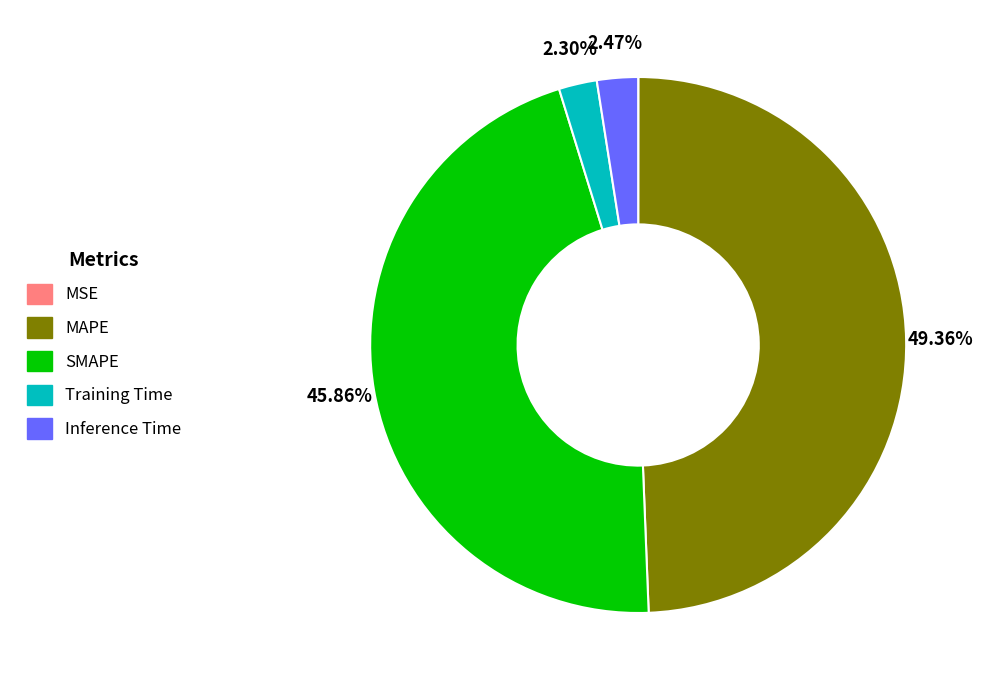

To the nearest percent, what percentage of the pie is Training Time?

2%